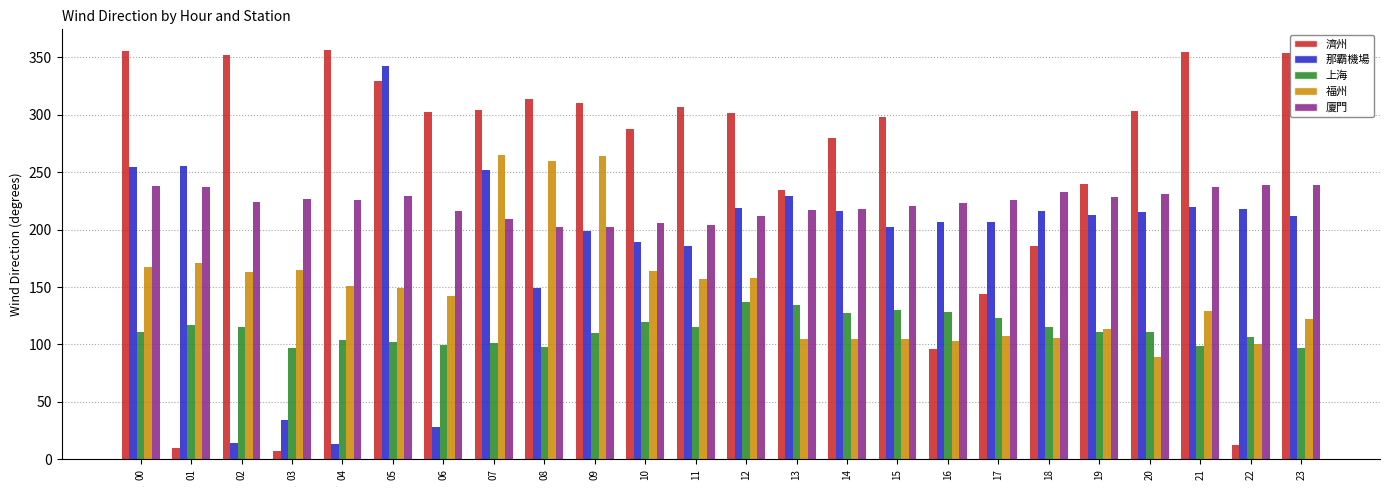

At 09, list the series in order from largest to smallest.

濟州, 福州, 廈門, 那霸機場, 上海